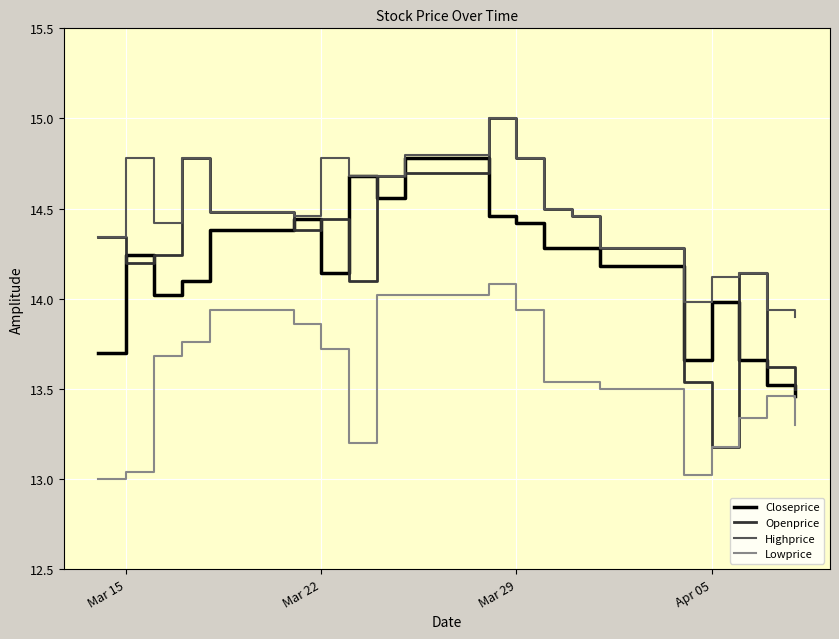

What is the greatest value displayed?

15.0